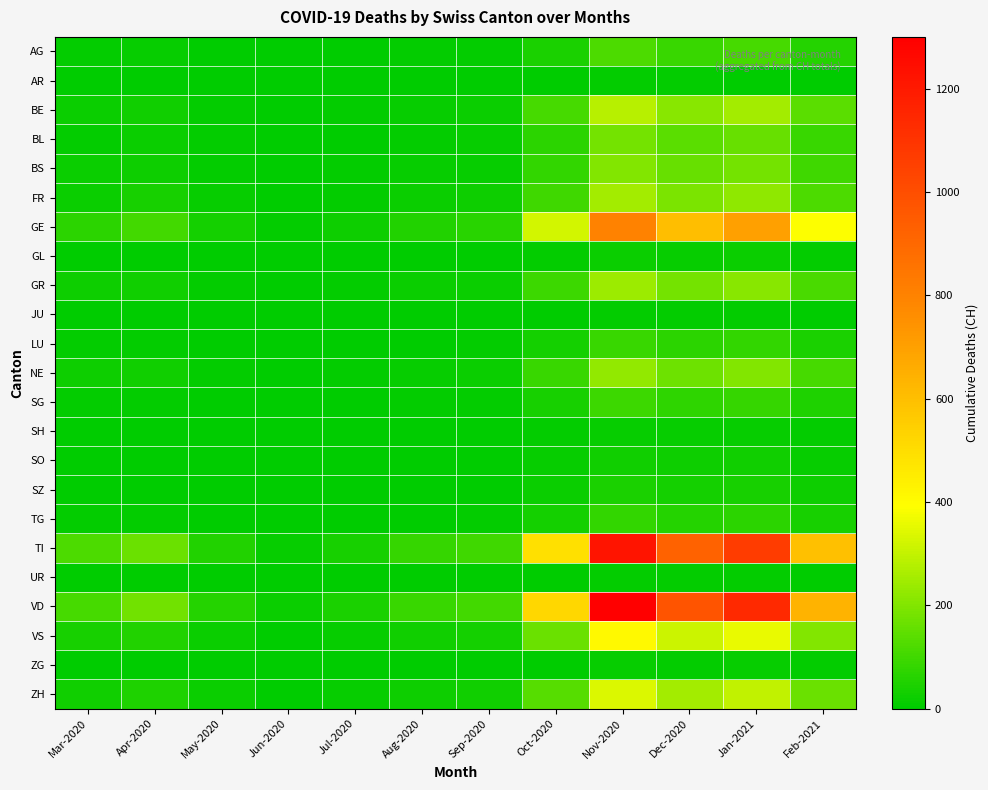

Rank the series by their maximum value, from lowest to highest.

AR, UR, JU, ZG, SH, GL, SO, SZ, TG, LU, SG, AG, BL, BS, NE, GR, FR, BE, ZH, VS, GE, TI, VD